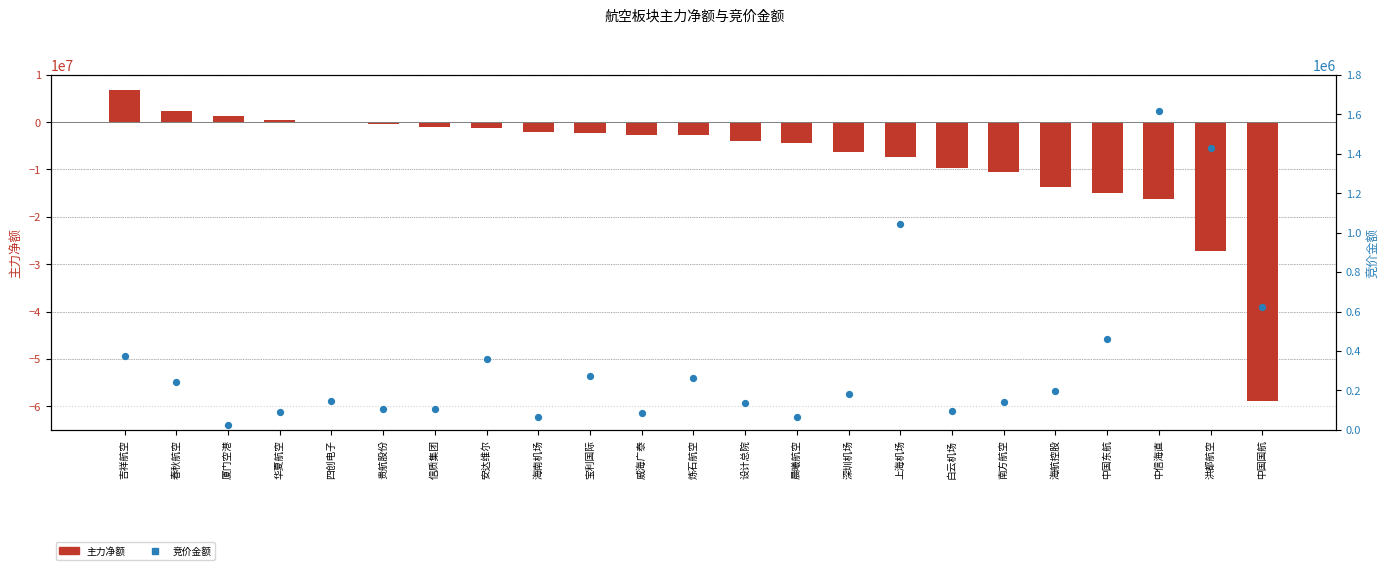

Which series contains the lowest Y value?

主力净额